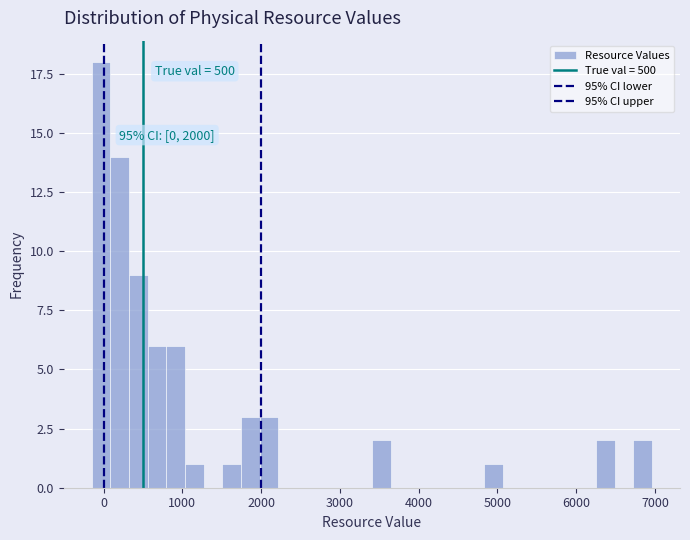

Around what value on the x-axis is the tallest bar? Give the approximate position of its centre, as read against the axis.

0